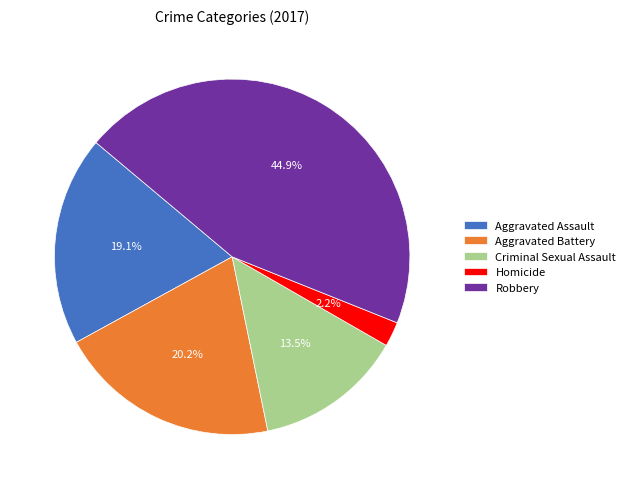

Which category has the smallest portion of the pie?

Homicide